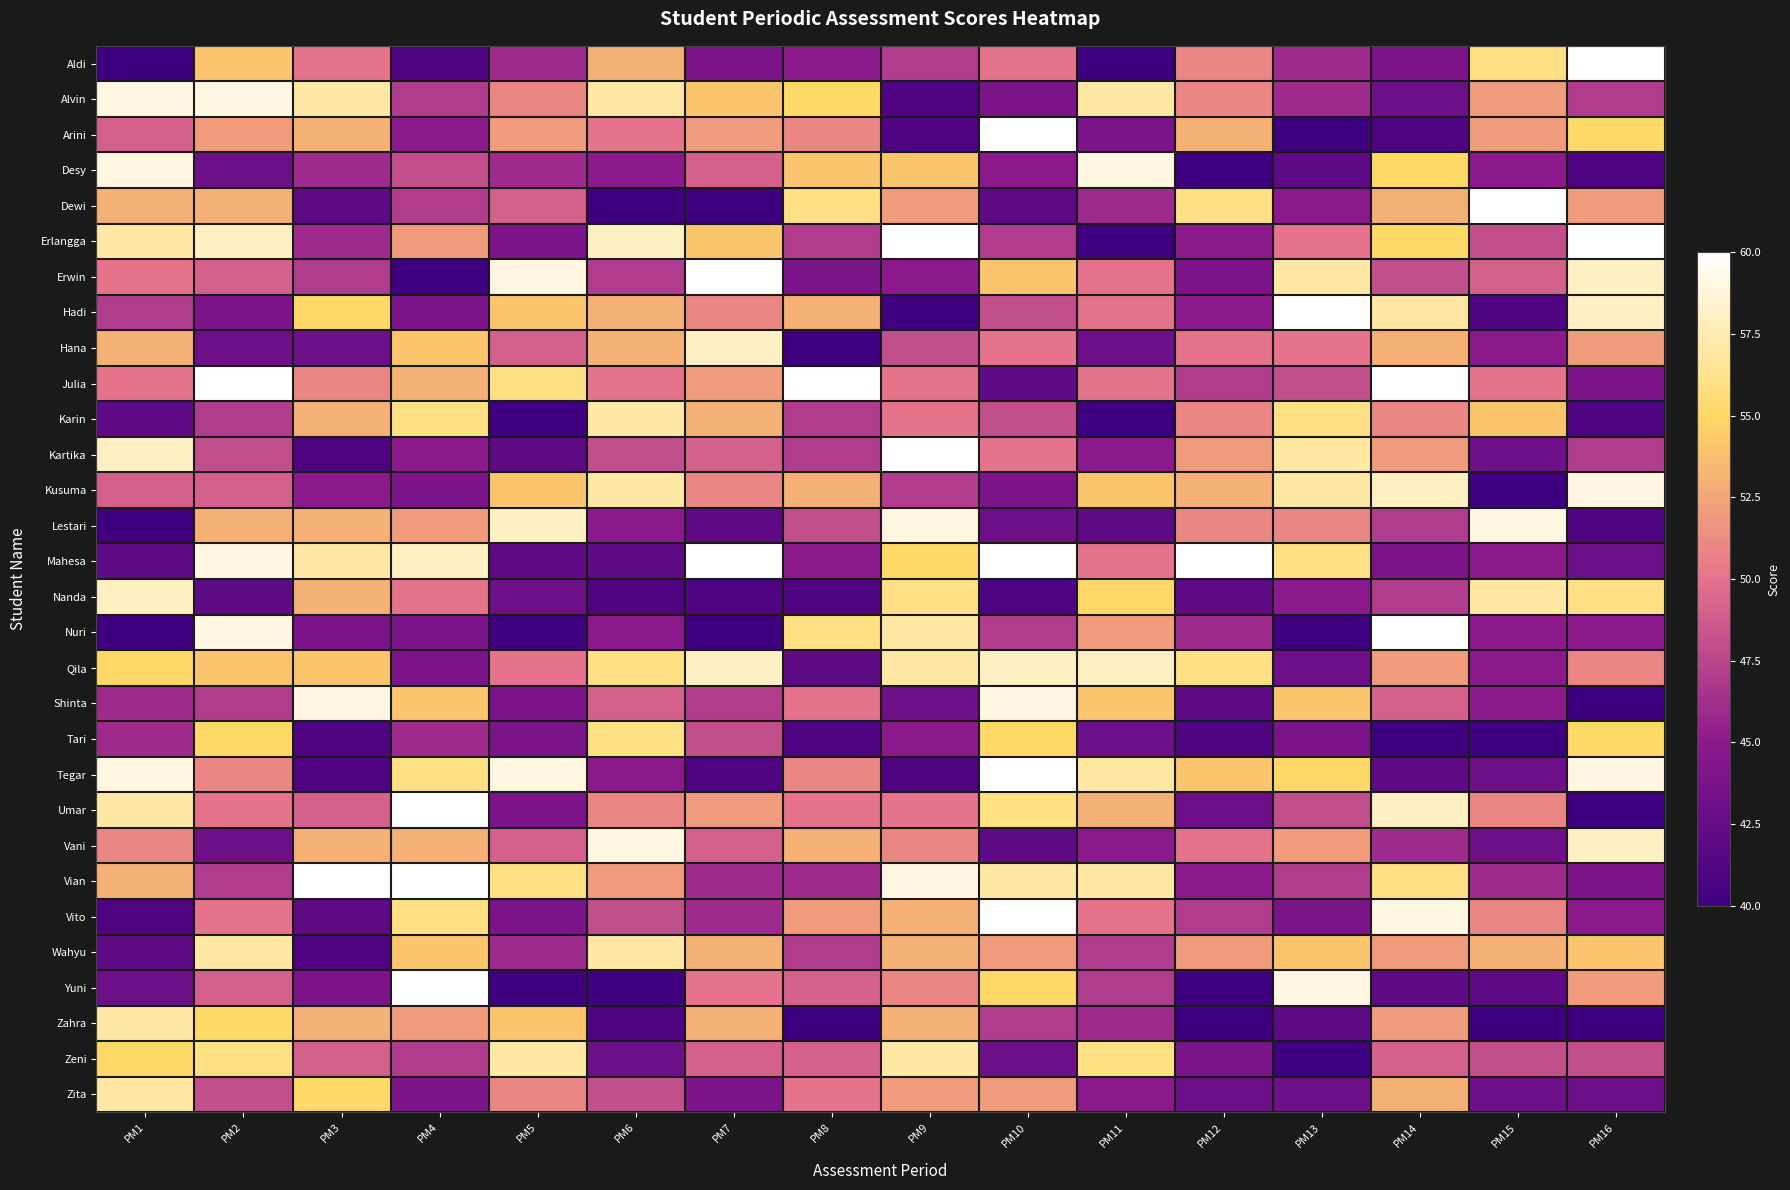

What is the minimum value shown in the chart?

40